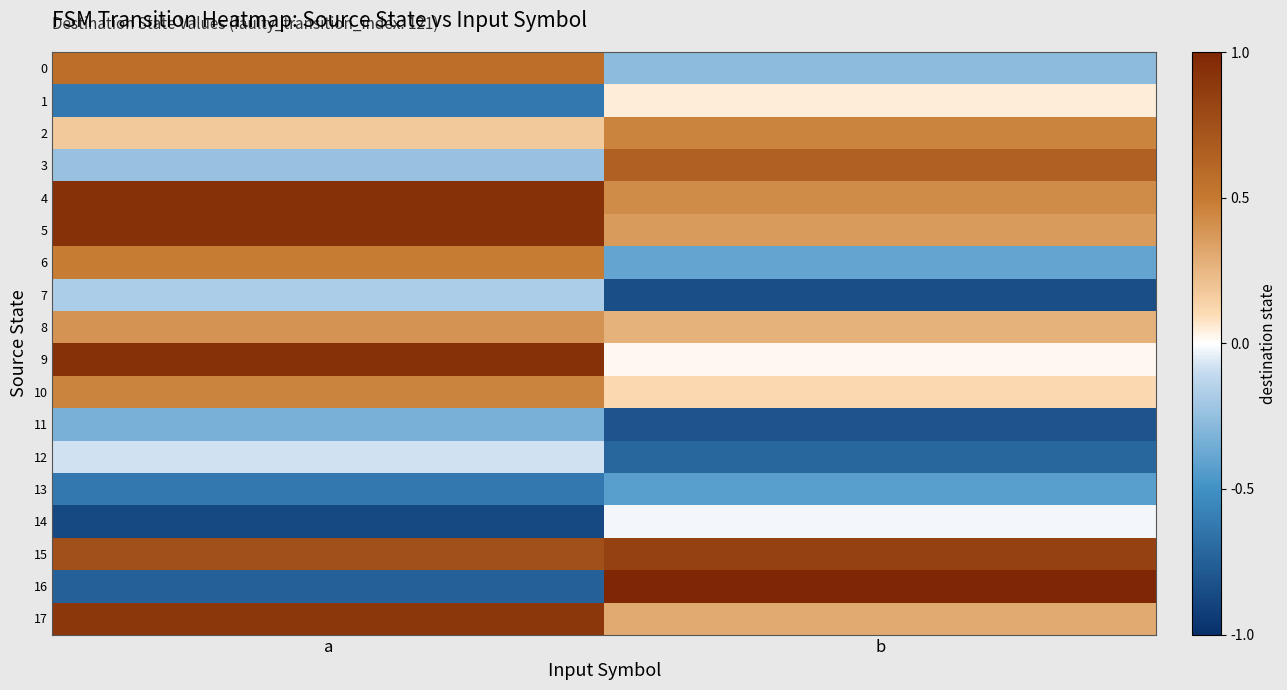

Which series has the largest range (max minus min)?

16